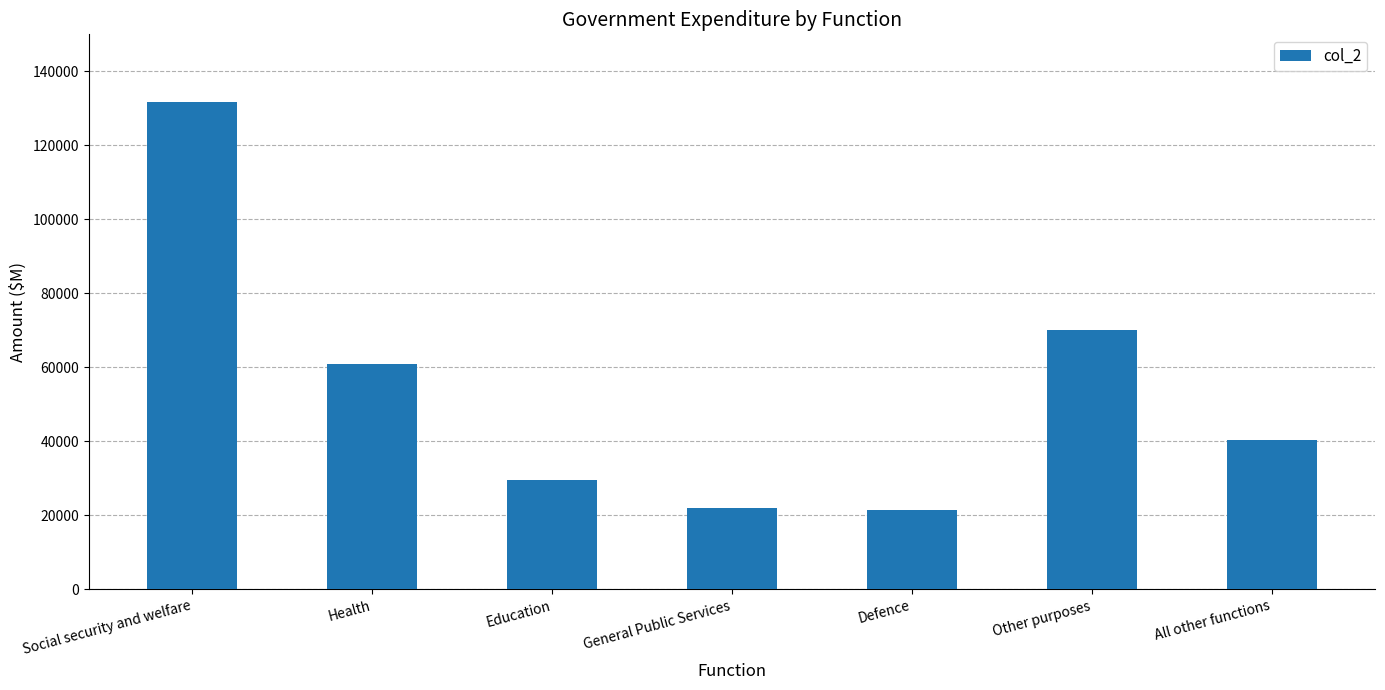

Which has a higher value, Education or Defence?

Education